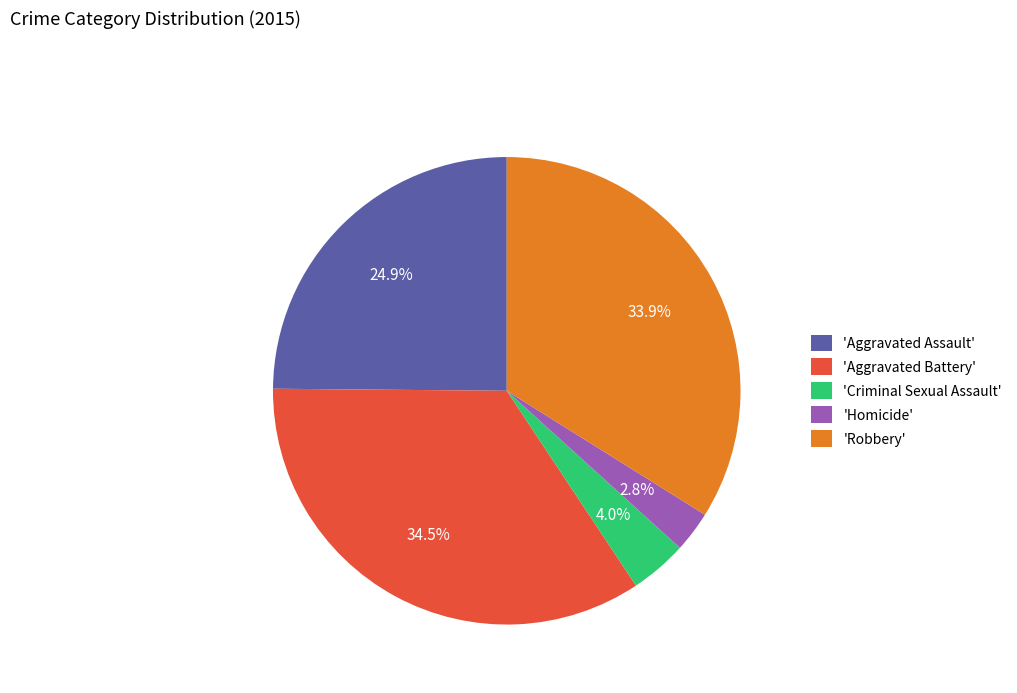

Which has a higher value, 'Criminal Sexual Assault' or 'Aggravated Assault'?

'Aggravated Assault'